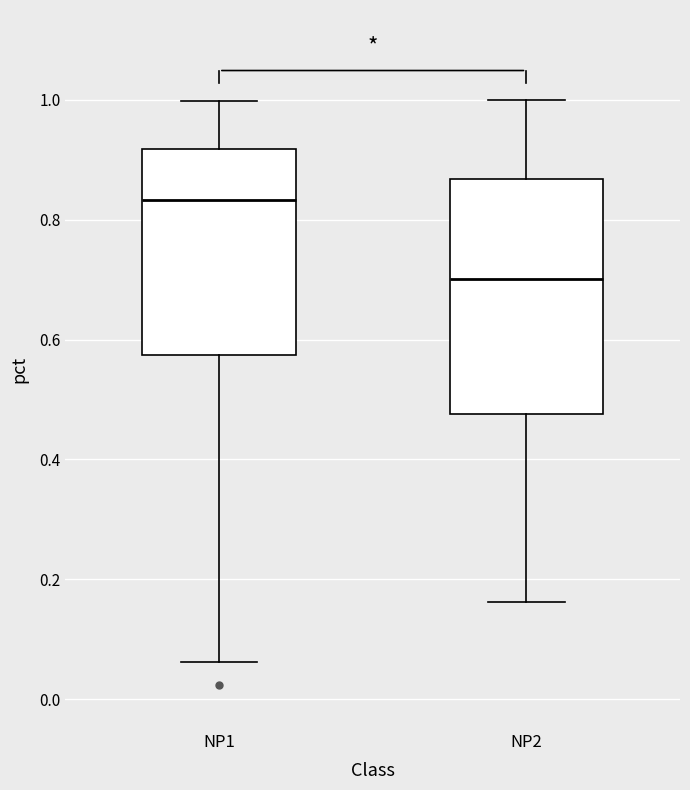

Reading left to right, transcribe this box plot: for each box, give where its median line is, the range the box spans, and where its two whiskers end, as read against the y-axis. The values are not printed on the chart, so give them approximately, as read against the axis.

NP1: median 0.84, box 0.58 to 0.92, whiskers 0.06 to 1.00
NP2: median 0.70, box 0.48 to 0.86, whiskers 0.16 to 1.00